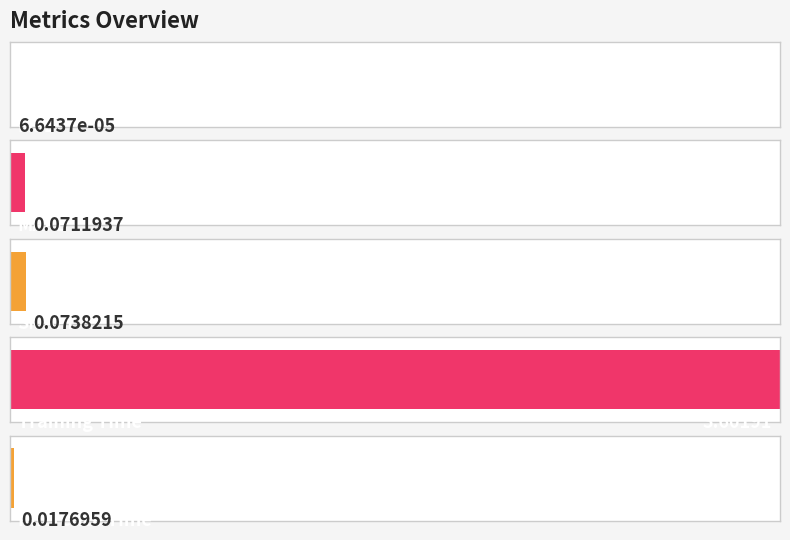

What position from the left is Inference Time?

5